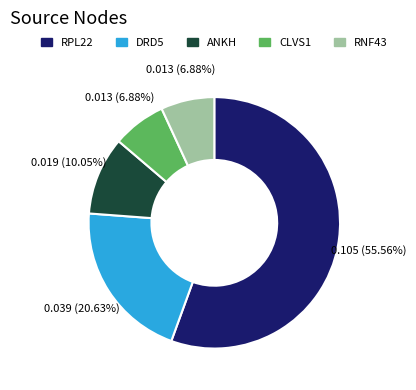

To the nearest percent, what is the difference between the largest and smallest slice percentages?

49%